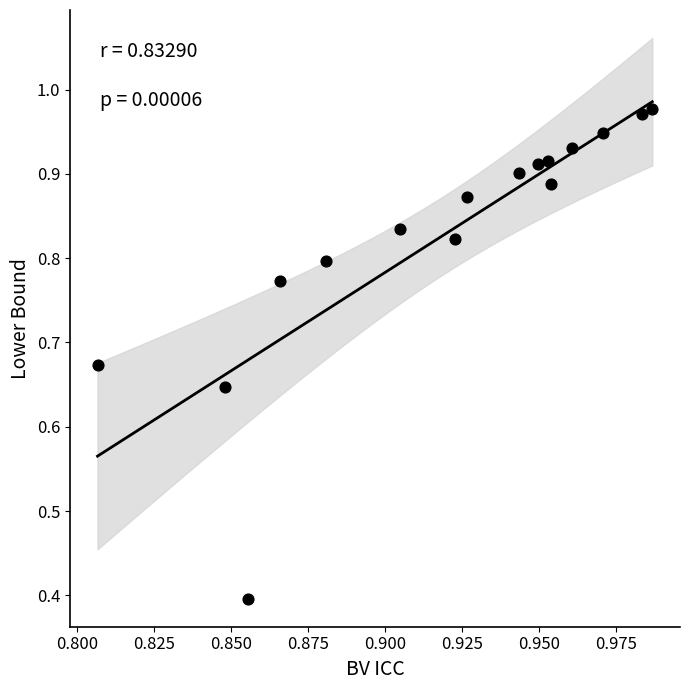

What Y value in the scatter plot is closest to 0?

0.4